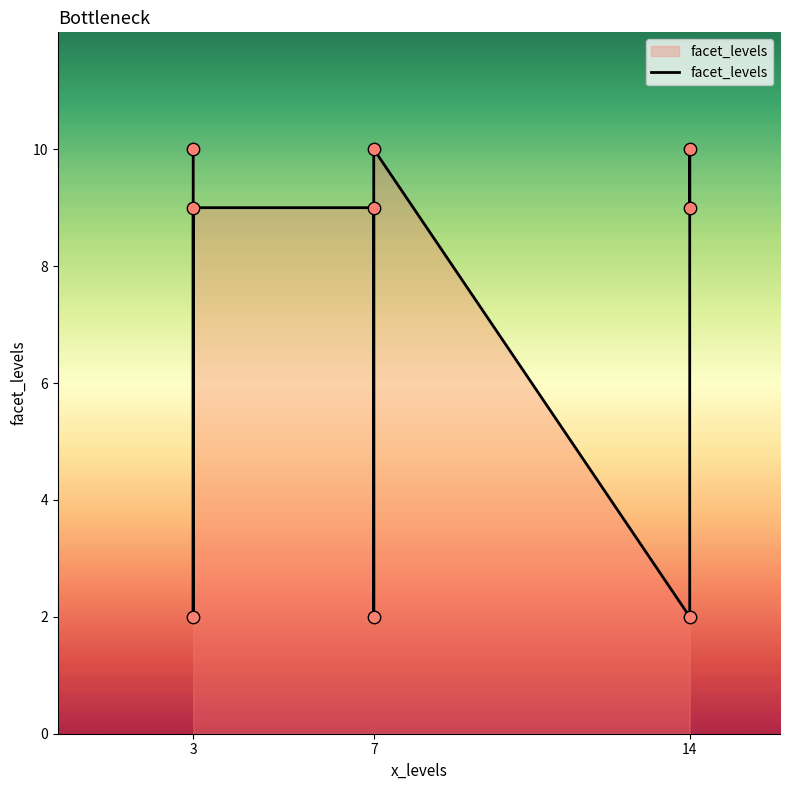

What is the ratio of the value at 7 to the value at 3?

4.5